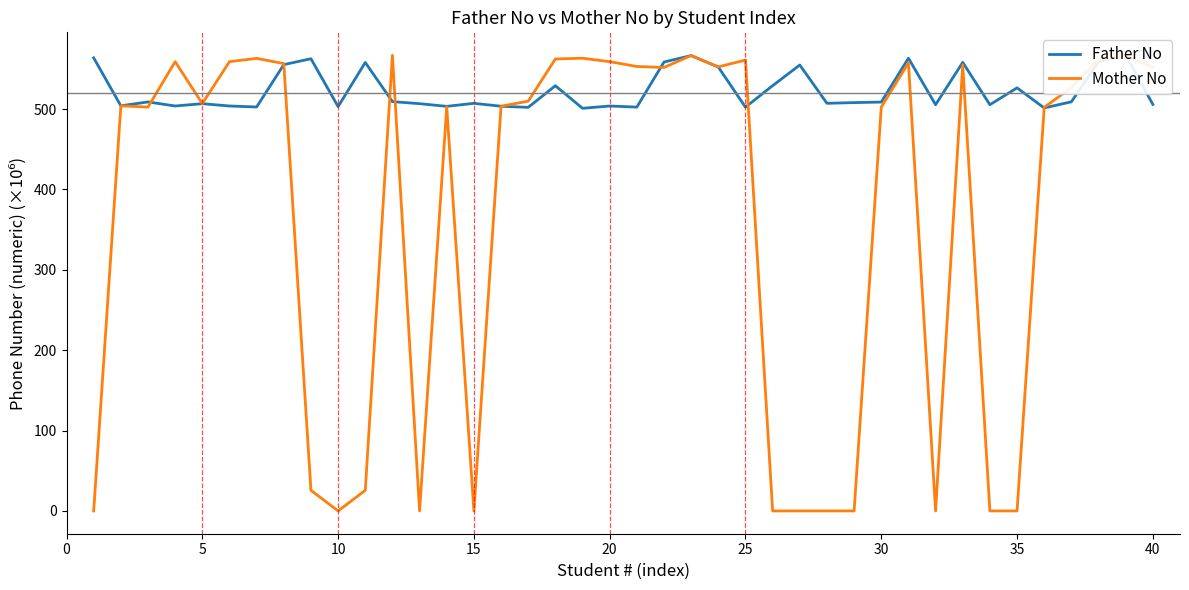

The value of Mother No at 30 is 244.5. True or false?

False